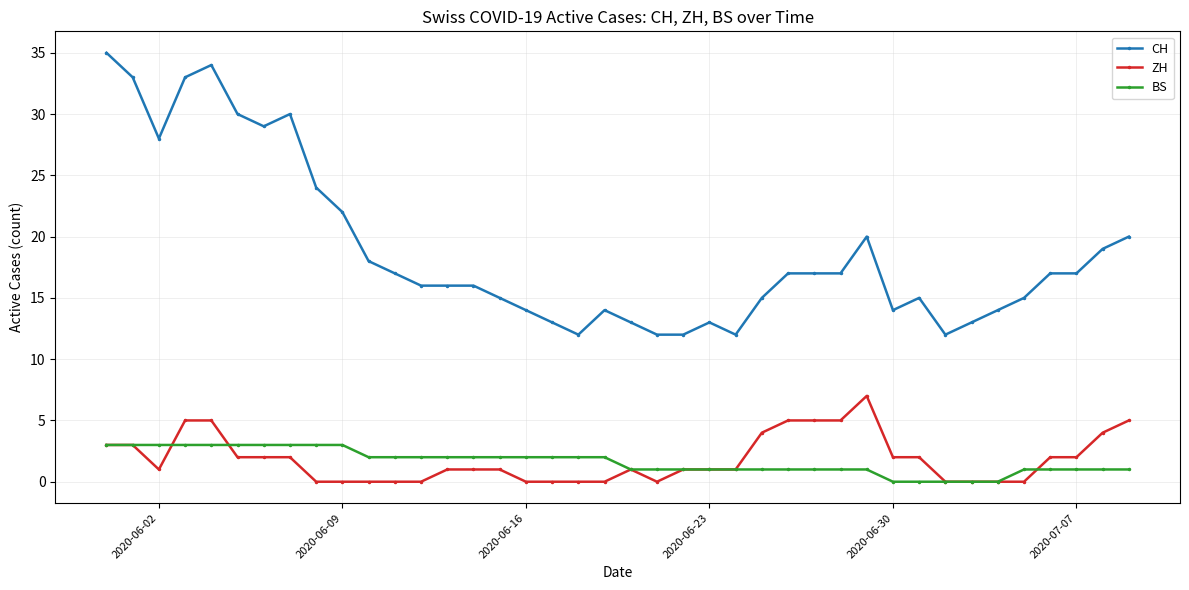

What is the lowest value of the CH series?

12